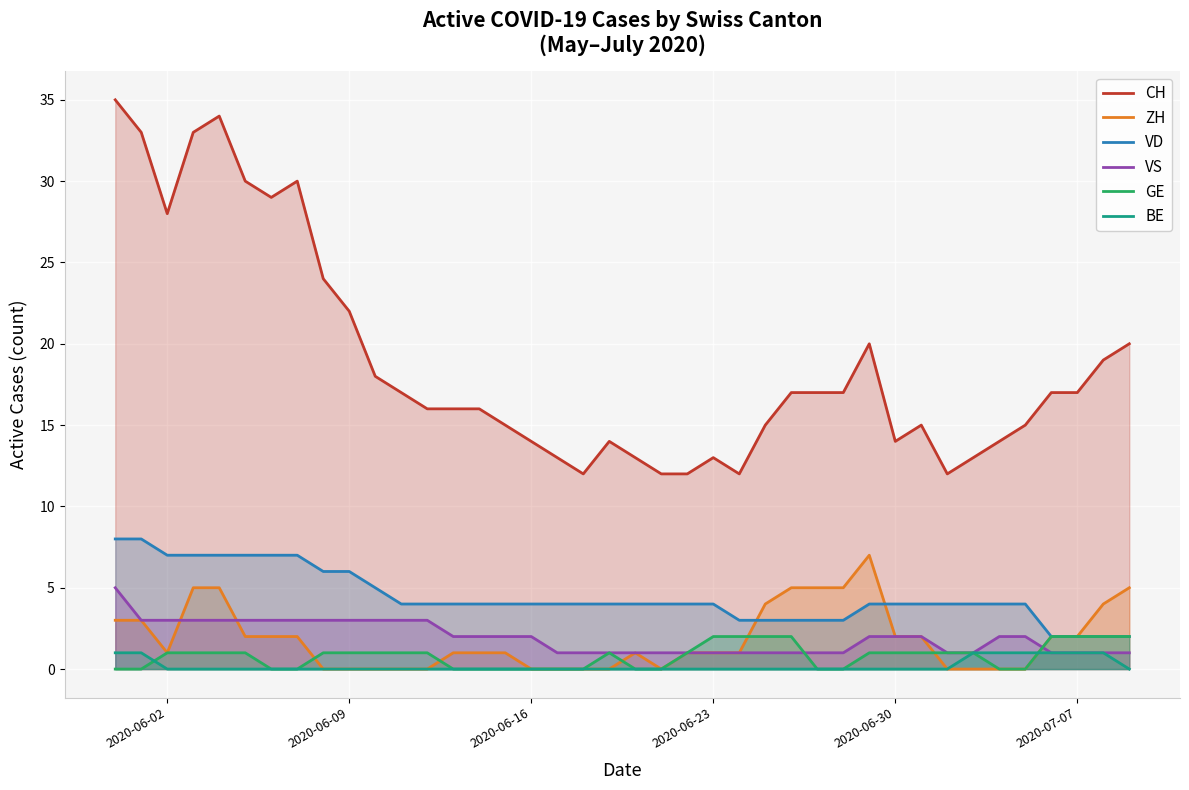

What is the maximum value shown in the chart?

35